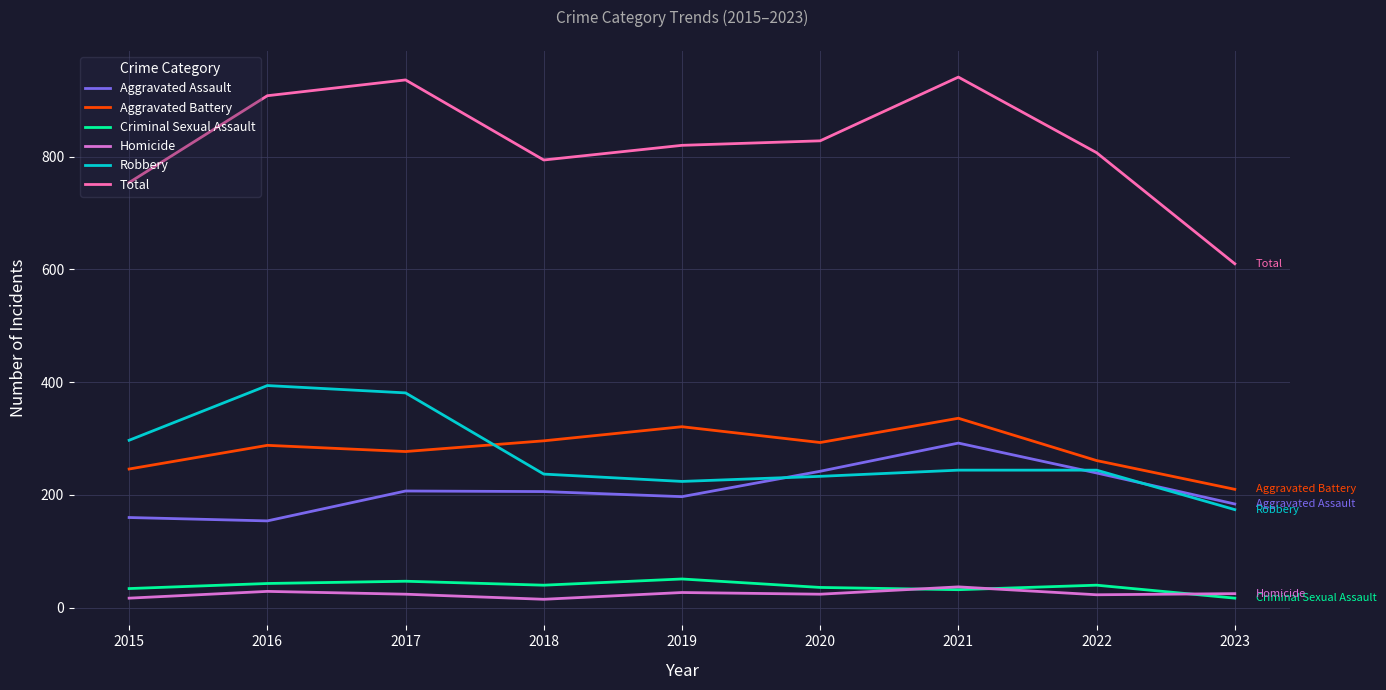

What is the difference between the second highest and second lowest values in the Homicide series?

12